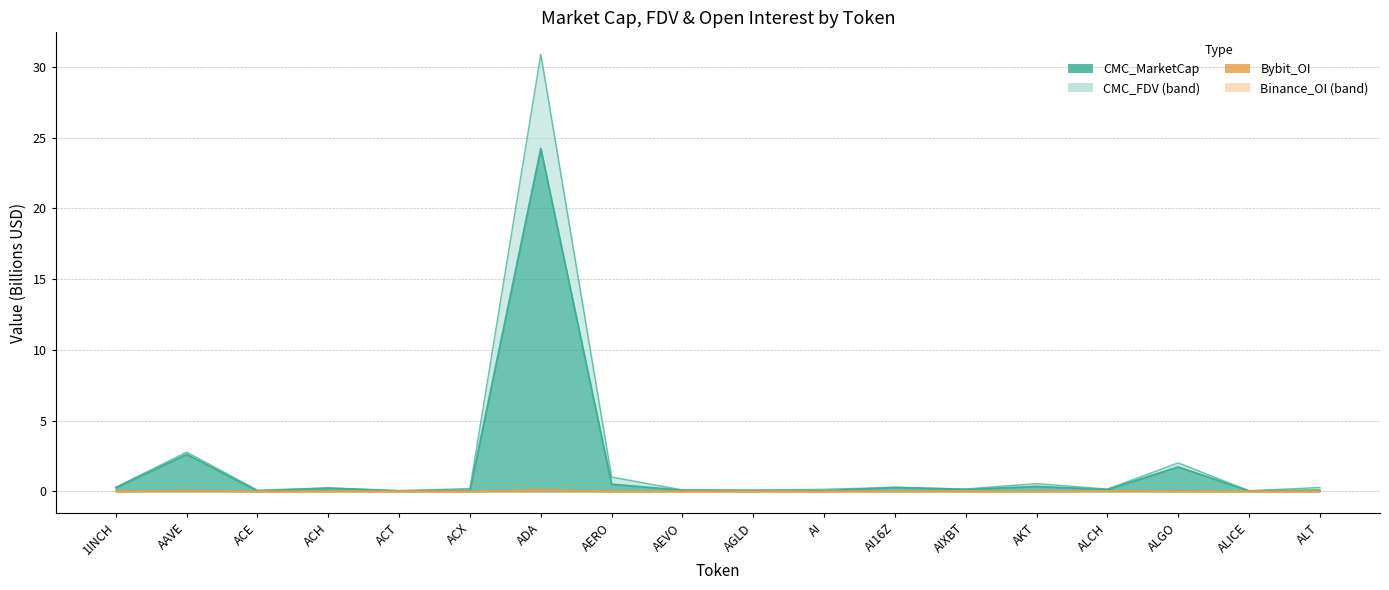

Where is the first local maximum for Binance_OI?

AAVE